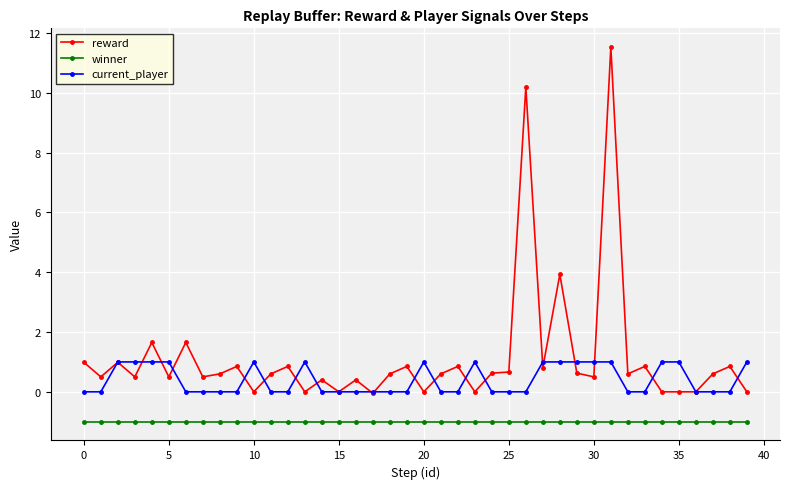

Rank the series by their maximum value, from lowest to highest.

winner, current_player, reward